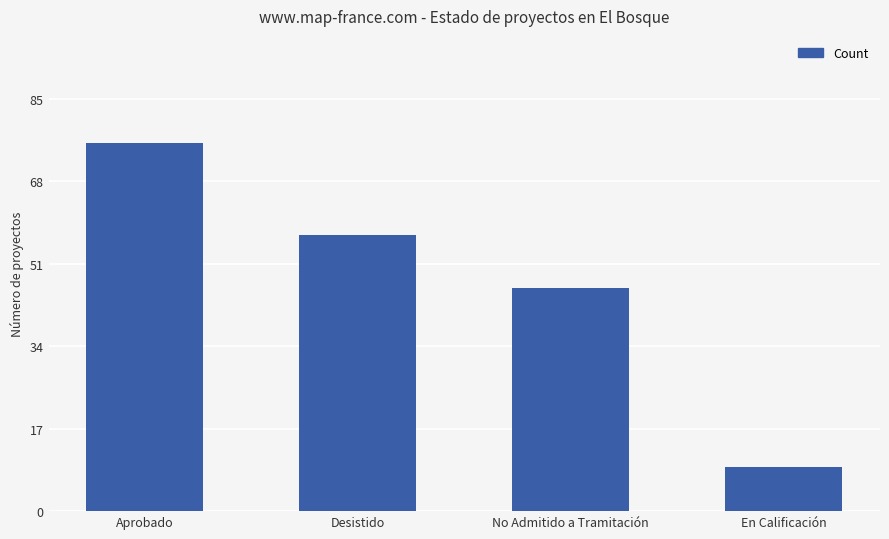

Which category has the highest value across all series?

Aprobado